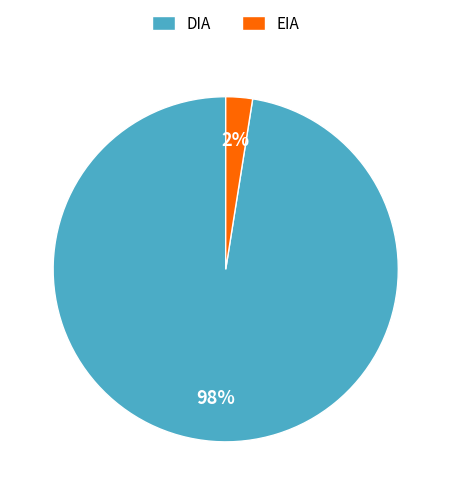

Rank the categories by value from highest to lowest.

DIA, EIA